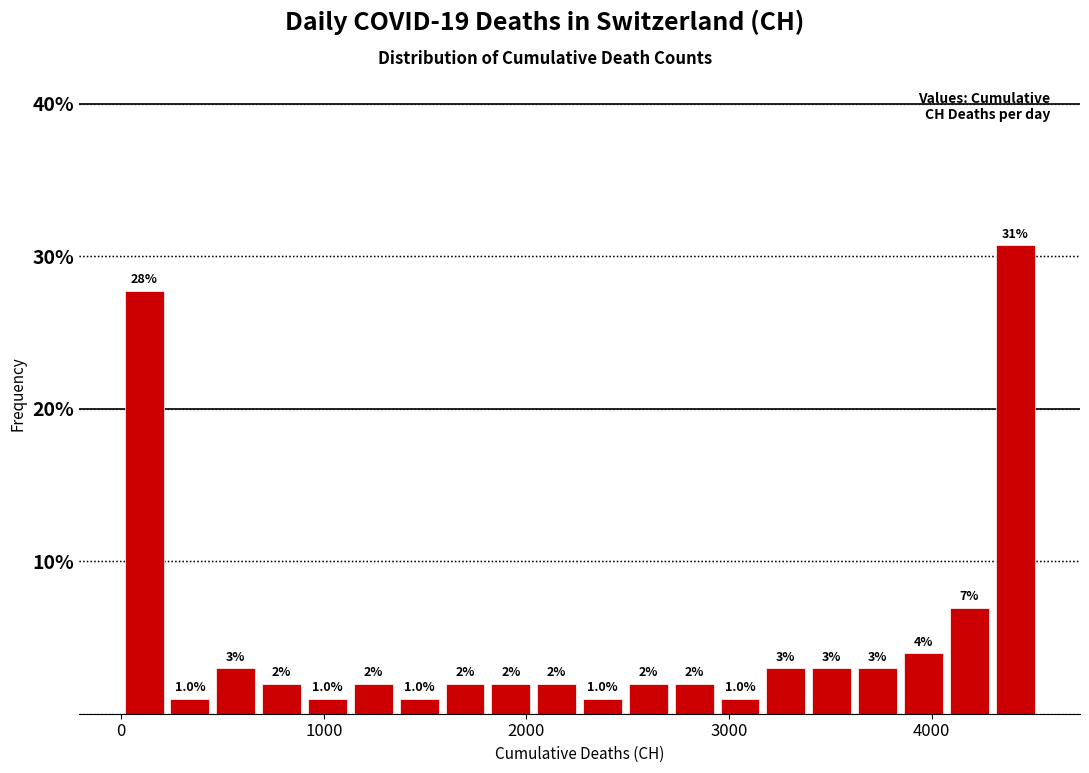

Read against the x-axis, roughly where is the centre of the tallest bar?

4400